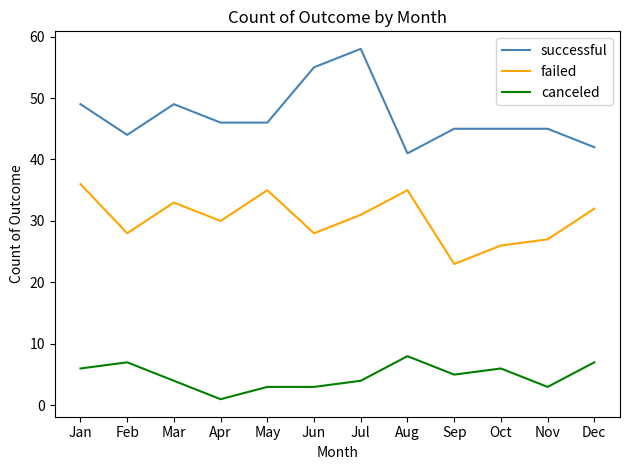

What is the total value across all series at Jul?

93